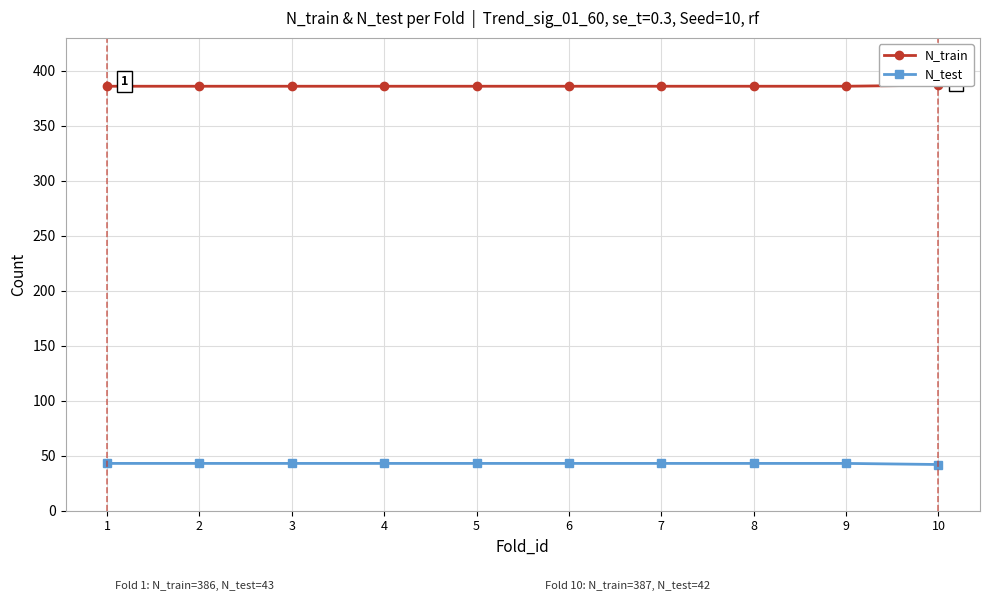

Which category has the highest value across all series?

10